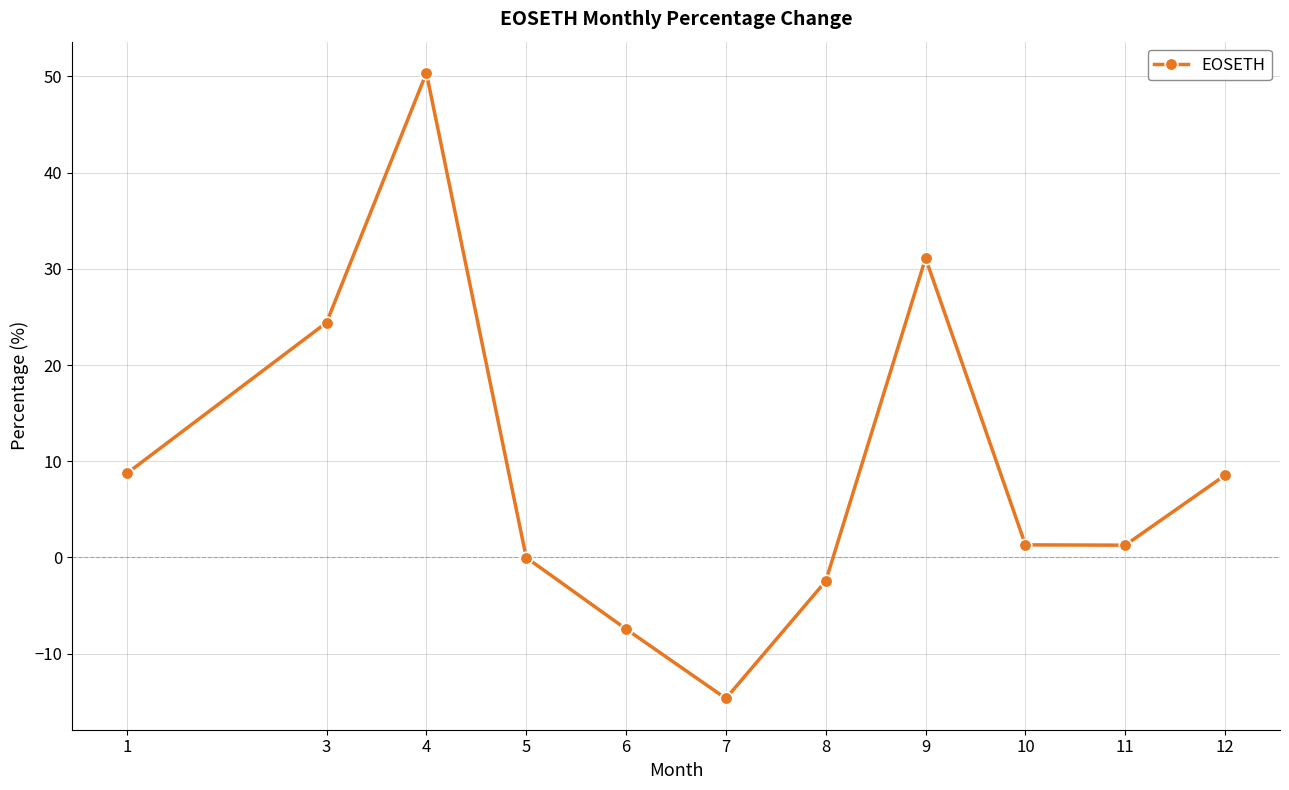

True or false: there are more than 0 points higher than both neighbors.

True